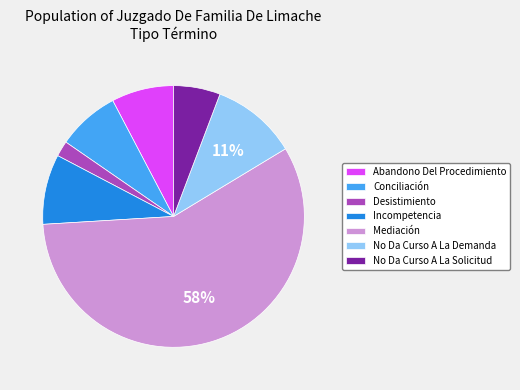

Count the number of slices in the pie.

7